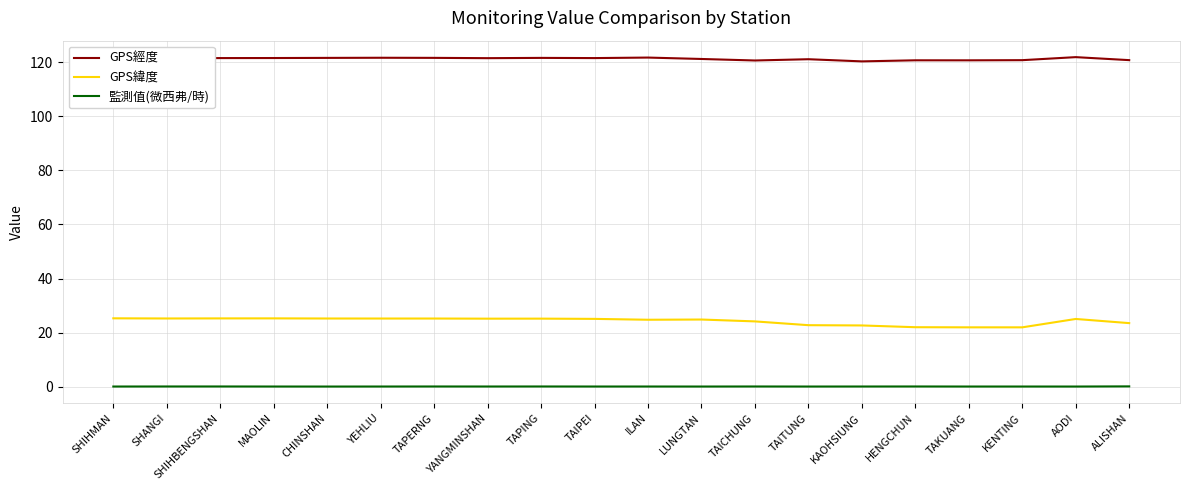

The GPS經度 series shows 24.8 at SHIHBENGSHAN. True or false?

False